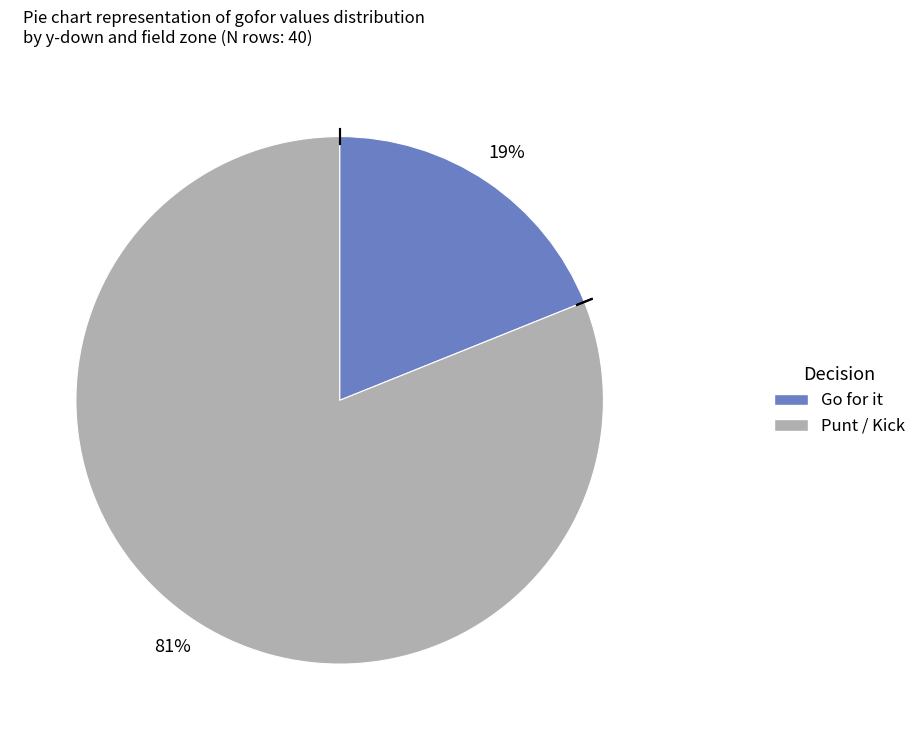

How many segments does this pie chart have?

2